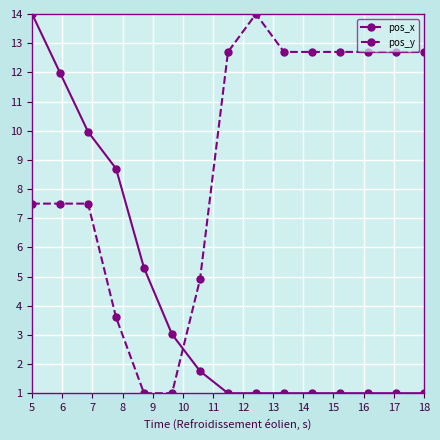

What is the value of the pos_y point at the 2nd from the left?

7.5